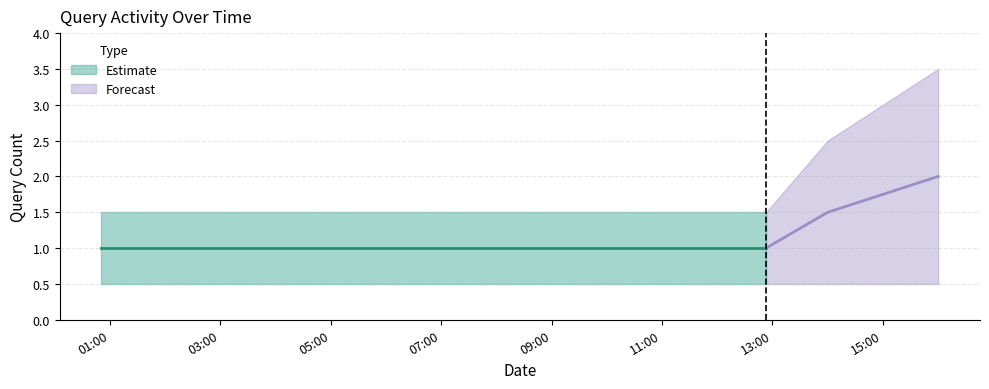

Reading left to right, list all the values displayed in this chart.

Estimate: 1.0	1.0	1.0
Forecast: 1.0	1.5	2.0